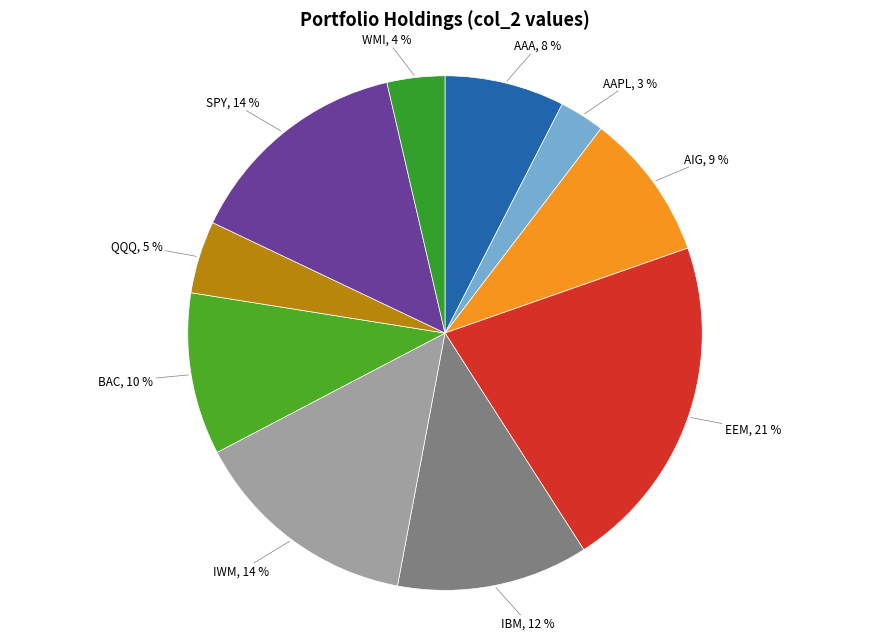

Between AAPL and WMI, which is larger?

WMI